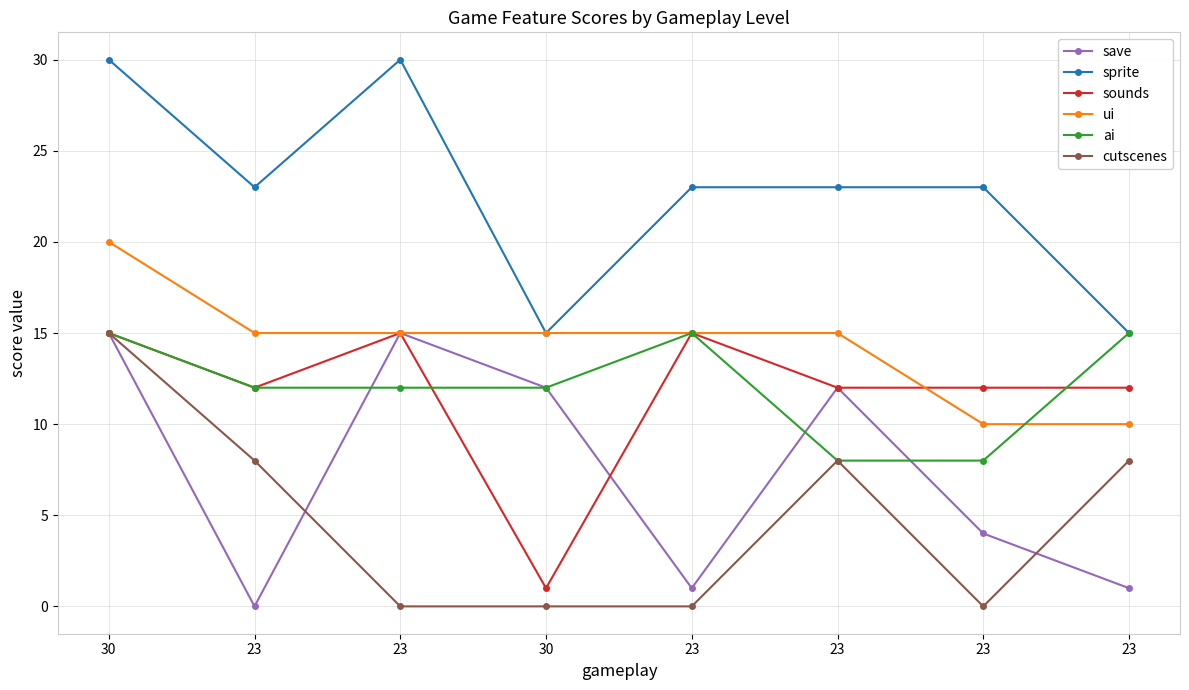

True or false: sounds and save cross at least once.

True